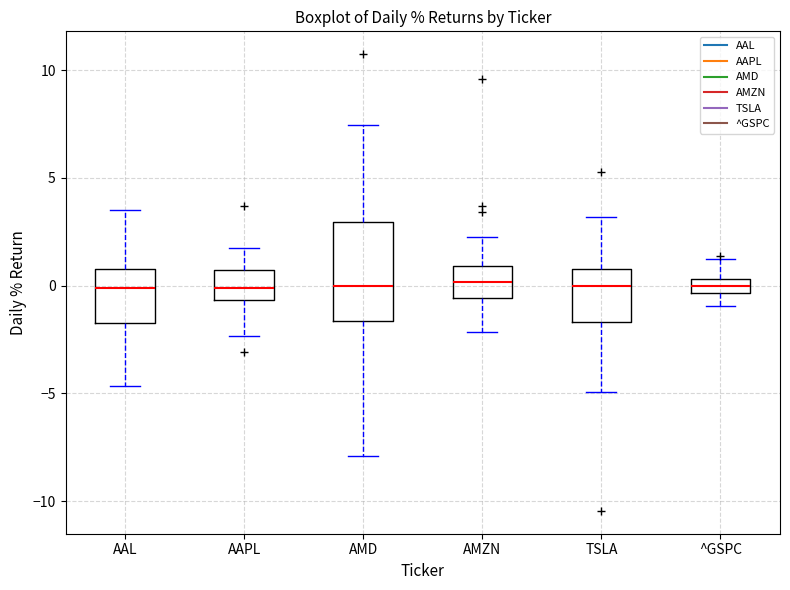

Comparing the boxes themselves (not the whiskers), which one is the tallest?

AMD